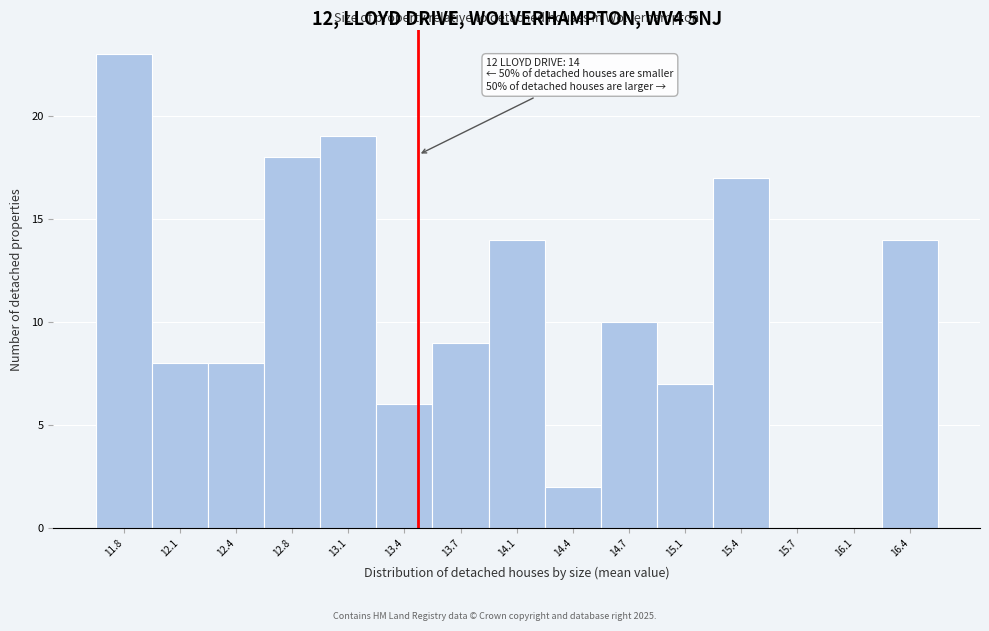

Which range on the x-axis has the tallest bar?

11.60 to 11.95